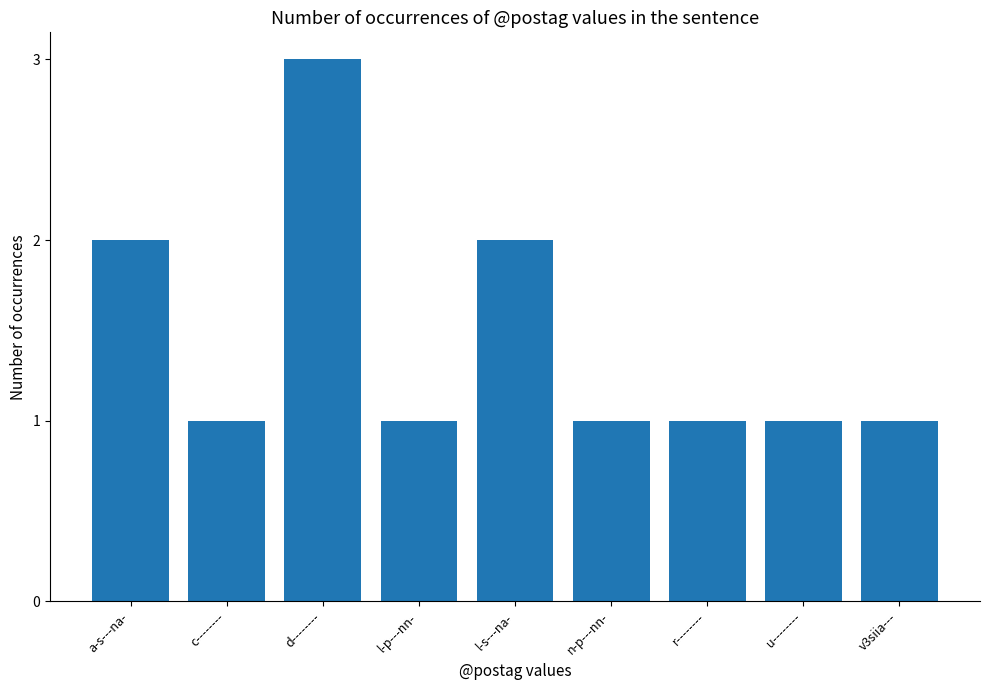

What is the sum of all values?

13